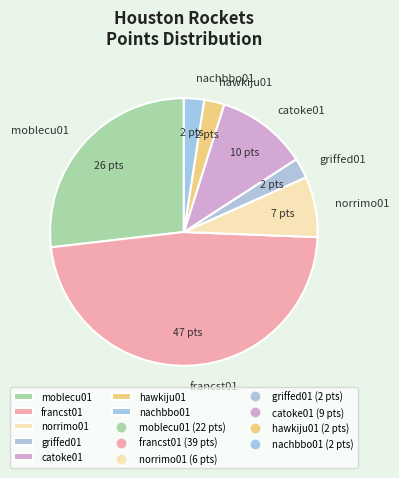

The griffed01 slice represents 2% of the pie. True or false?

True